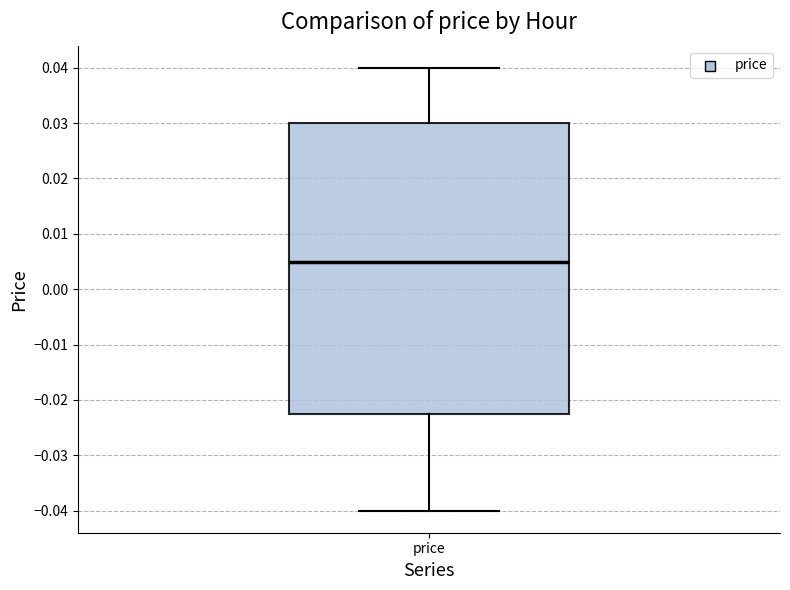

Transcribe this box plot: give where the median line is, the range the box spans, and where the two whiskers end, as read against the y-axis. The values are not printed on the chart, so give them approximately, as read against the axis.

median 0.005, box -0.022 to 0.030, whiskers -0.040 to 0.040